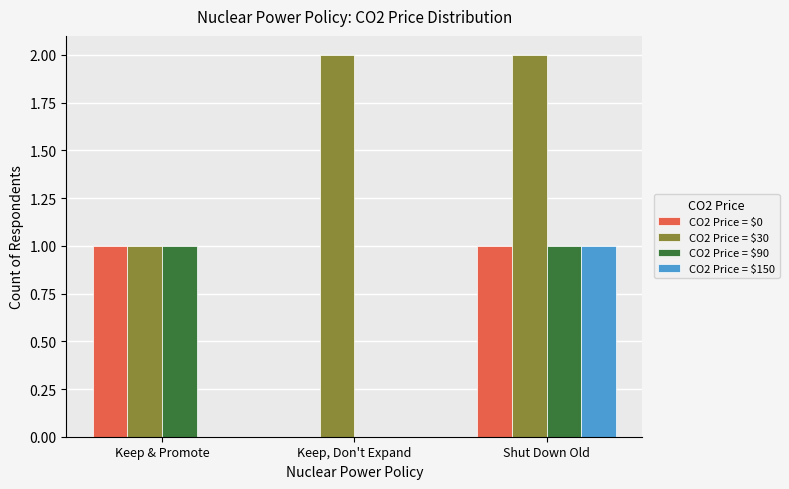

Which series has the largest total across all categories?

CO2 Price = $30